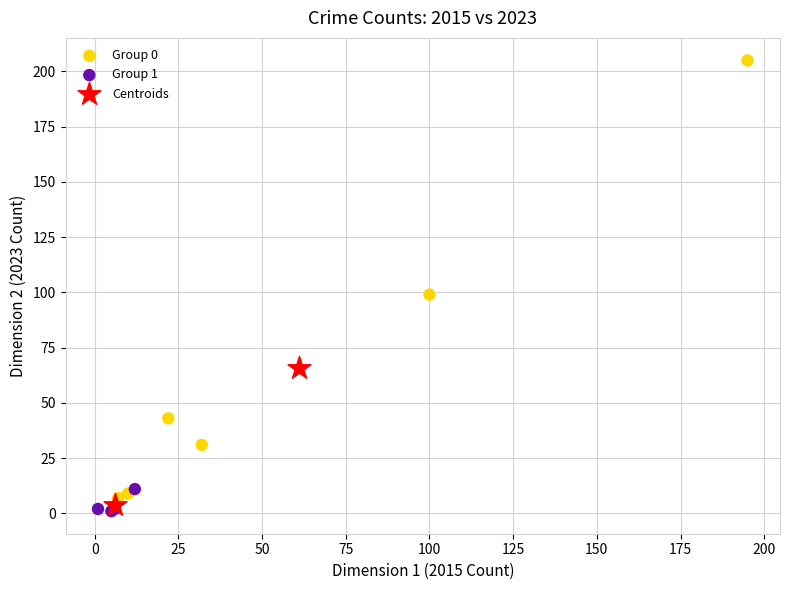

What are all the series names shown in the legend?

Group 0, Group 1, Centroids